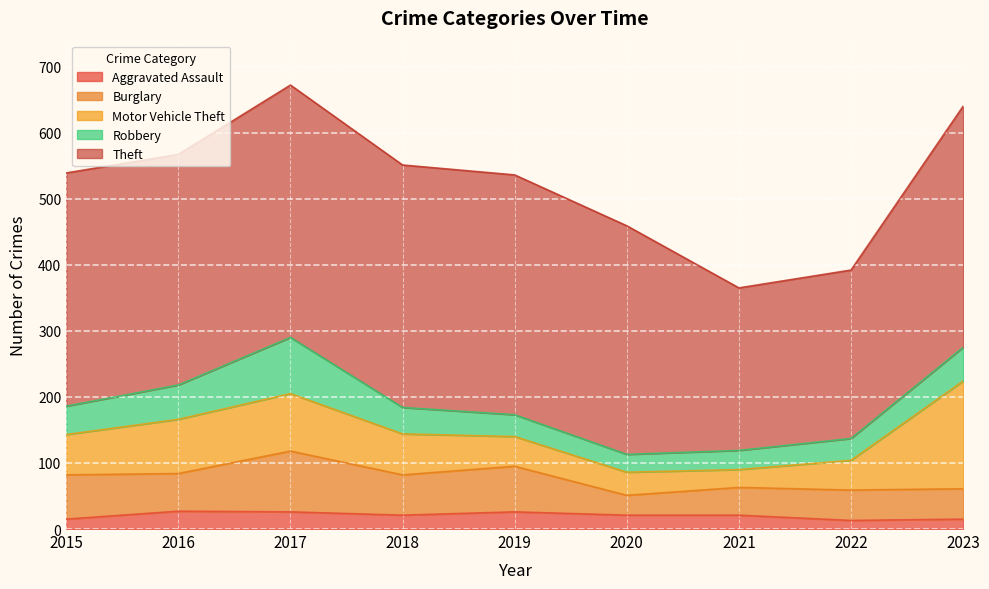

What is the spread (max minus min) of values at 2020?

325